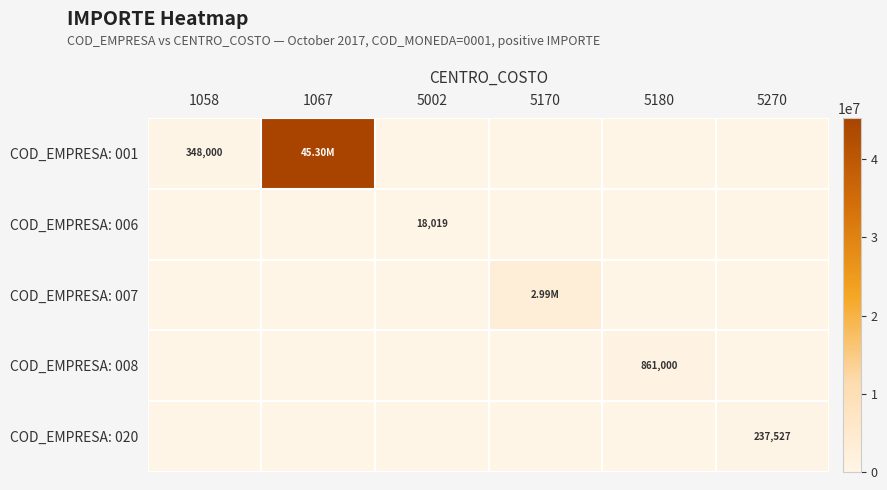

Is the value of COD_EMPRESA: 006 at 5270 greater than the value of COD_EMPRESA: 020 at 5002?

No